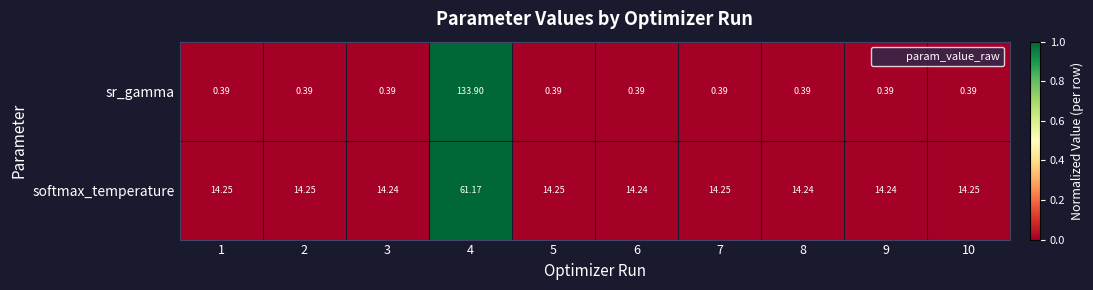

Rank the series by their average value, from highest to lowest.

softmax_temperature, sr_gamma